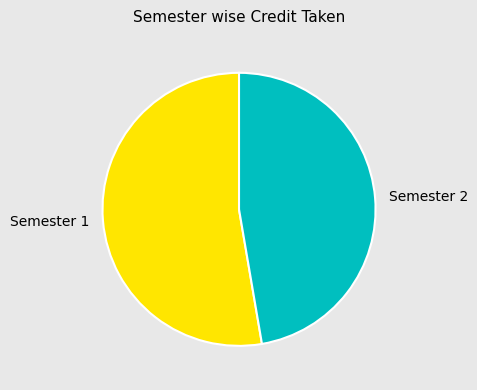

Is the sum of Semester 2 and Semester 1 greater than half?

Yes